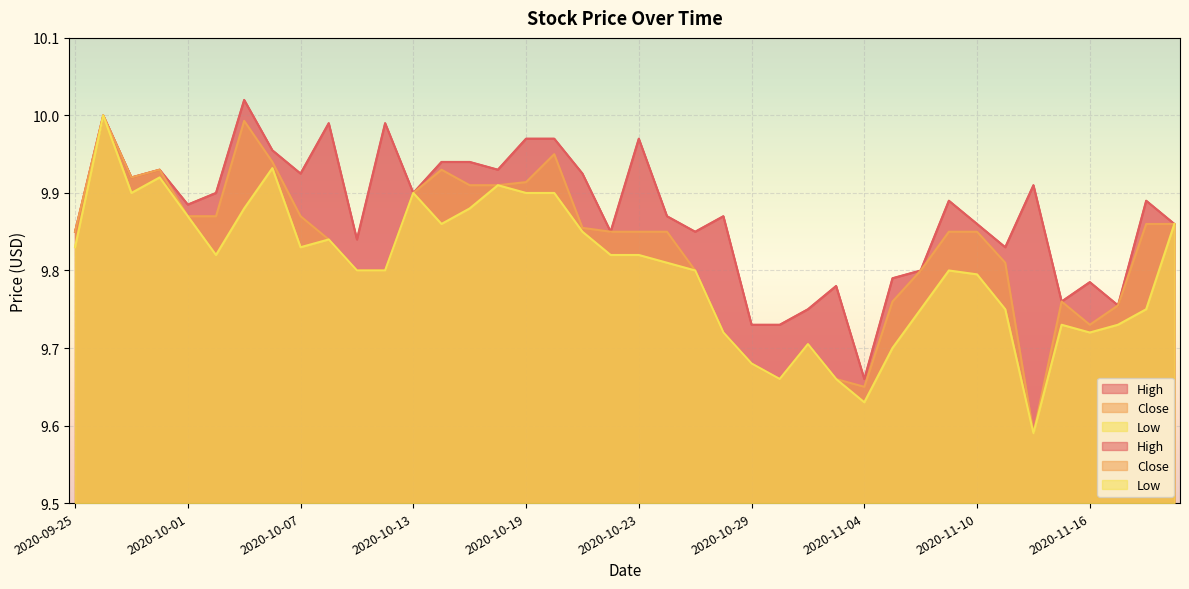

Reading right to left, what are all the values shown in this chart?

High: 9.9	9.9	9.8	9.8	9.8	9.9	9.8	9.9	9.9	9.8	9.8	9.7	9.8	9.8	9.7	9.7	9.9	9.8	9.9	10.0	9.8	9.9	10.0	10.0	9.9	9.9	9.9	9.9	10.0	9.8	10.0	9.9	10.0	10.0	9.9	9.9	9.9	9.9	10.0	9.8
Close: 9.9	9.9	9.8	9.7	9.8	9.6	9.8	9.8	9.8	9.8	9.8	9.7	9.7	9.7	9.7	9.7	9.7	9.8	9.8	9.8	9.8	9.9	9.9	9.9	9.9	9.9	9.9	9.9	9.8	9.8	9.8	9.9	9.9	10.0	9.9	9.9	9.9	9.9	10.0	9.8
Low: 9.9	9.8	9.7	9.7	9.7	9.6	9.8	9.8	9.8	9.8	9.7	9.6	9.7	9.7	9.7	9.7	9.7	9.8	9.8	9.8	9.8	9.8	9.9	9.9	9.9	9.9	9.9	9.9	9.8	9.8	9.8	9.8	9.9	9.9	9.8	9.9	9.9	9.9	10.0	9.8